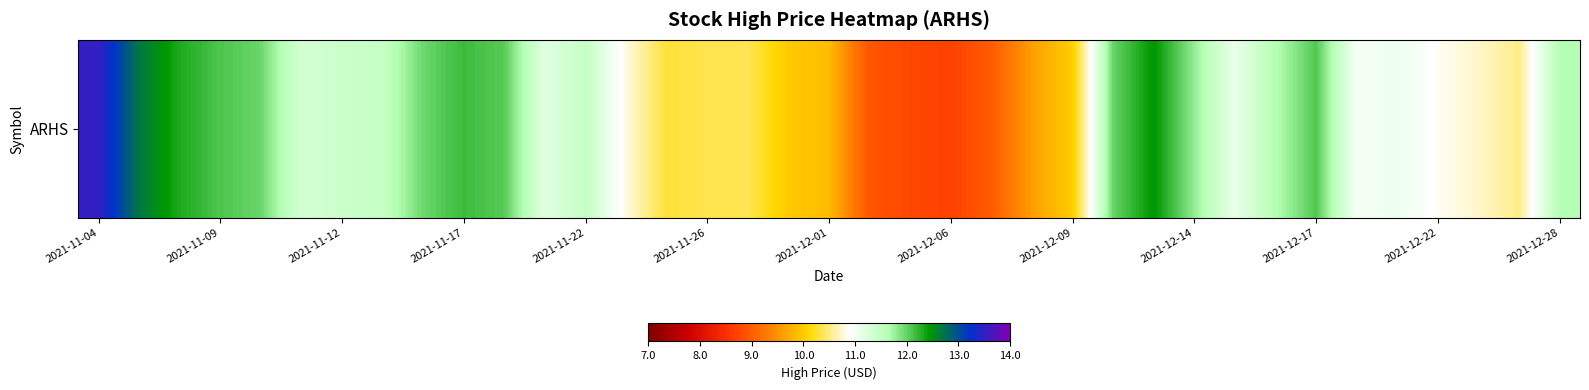

Approximately how many times larger is the value at 26 compared to 14?

1.2